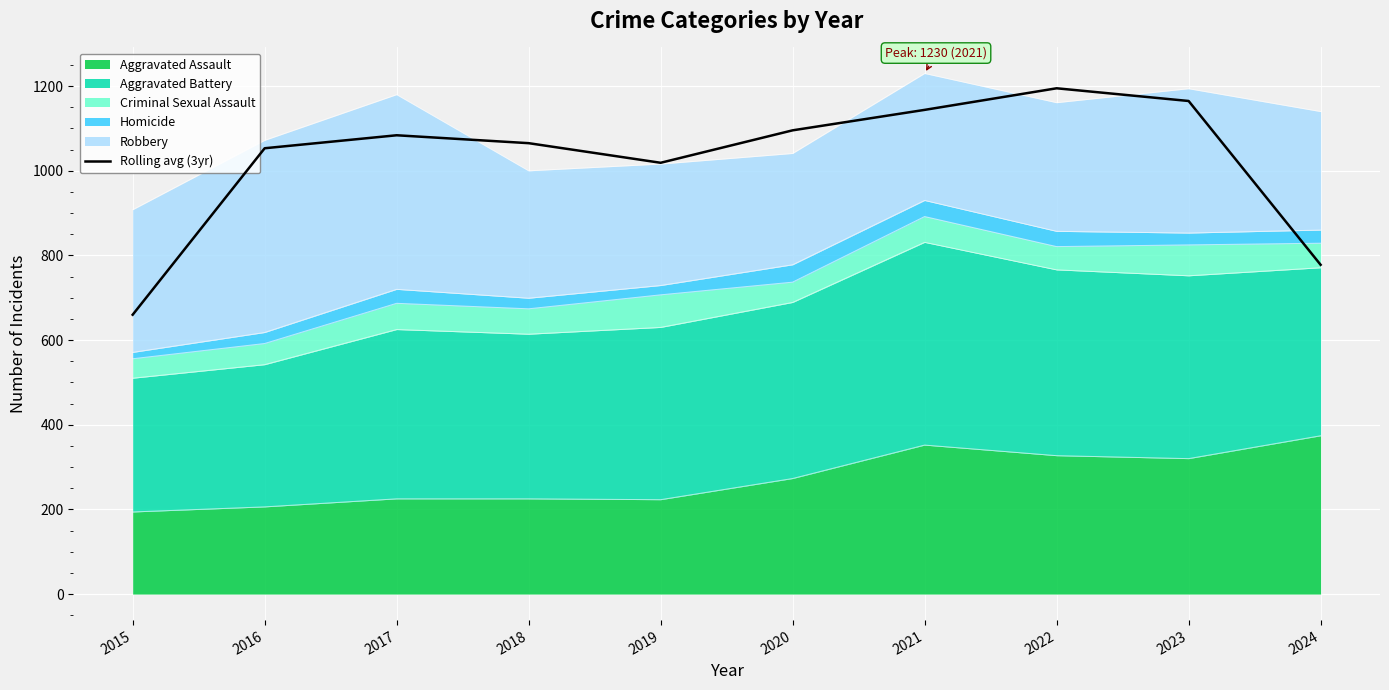

Reading left to right, transcribe all the data shown in this chart.

660.0	1053.3	1084.0	1065.3	1019.0	1095.7	1144.0	1195.0	1165.0	778.0